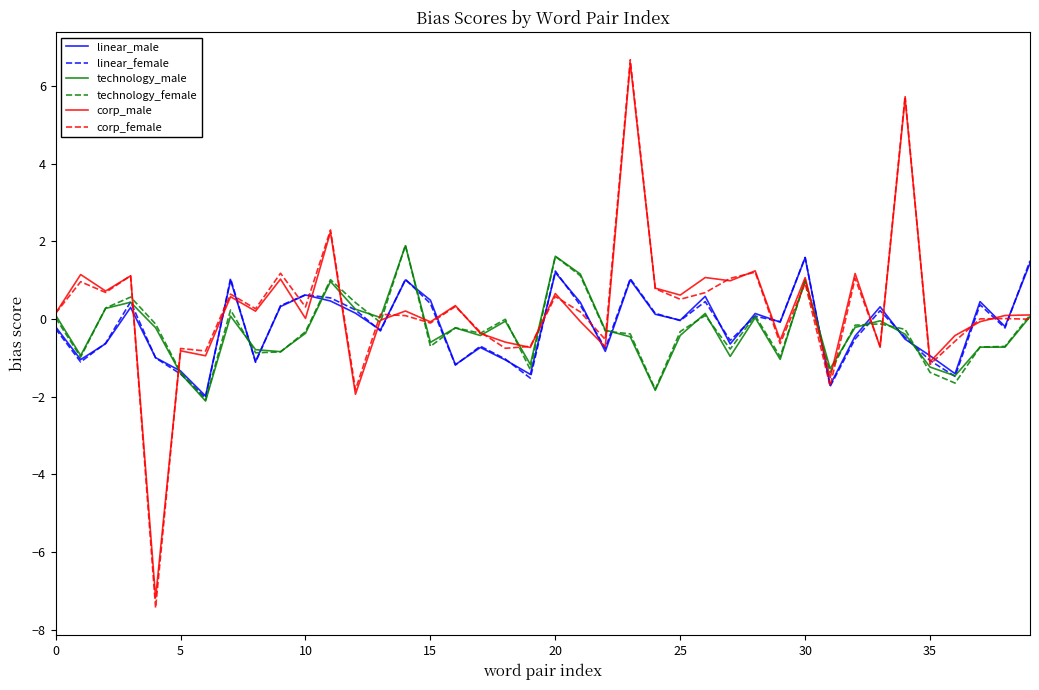

What is the difference between the second highest and minimum values in the corp_female series?

13.2